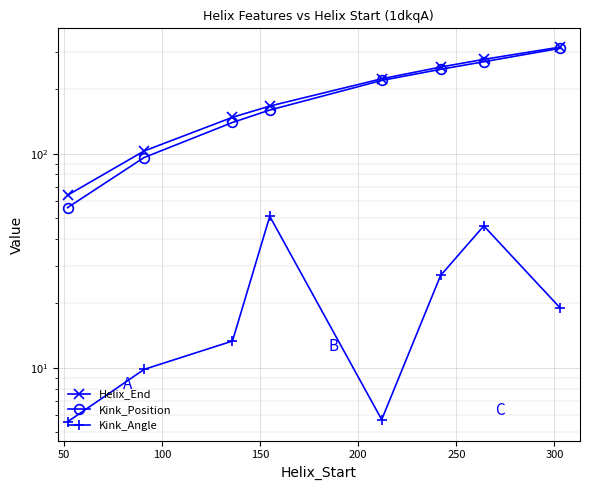

What is the average value of the Kink_Angle series?

22.2